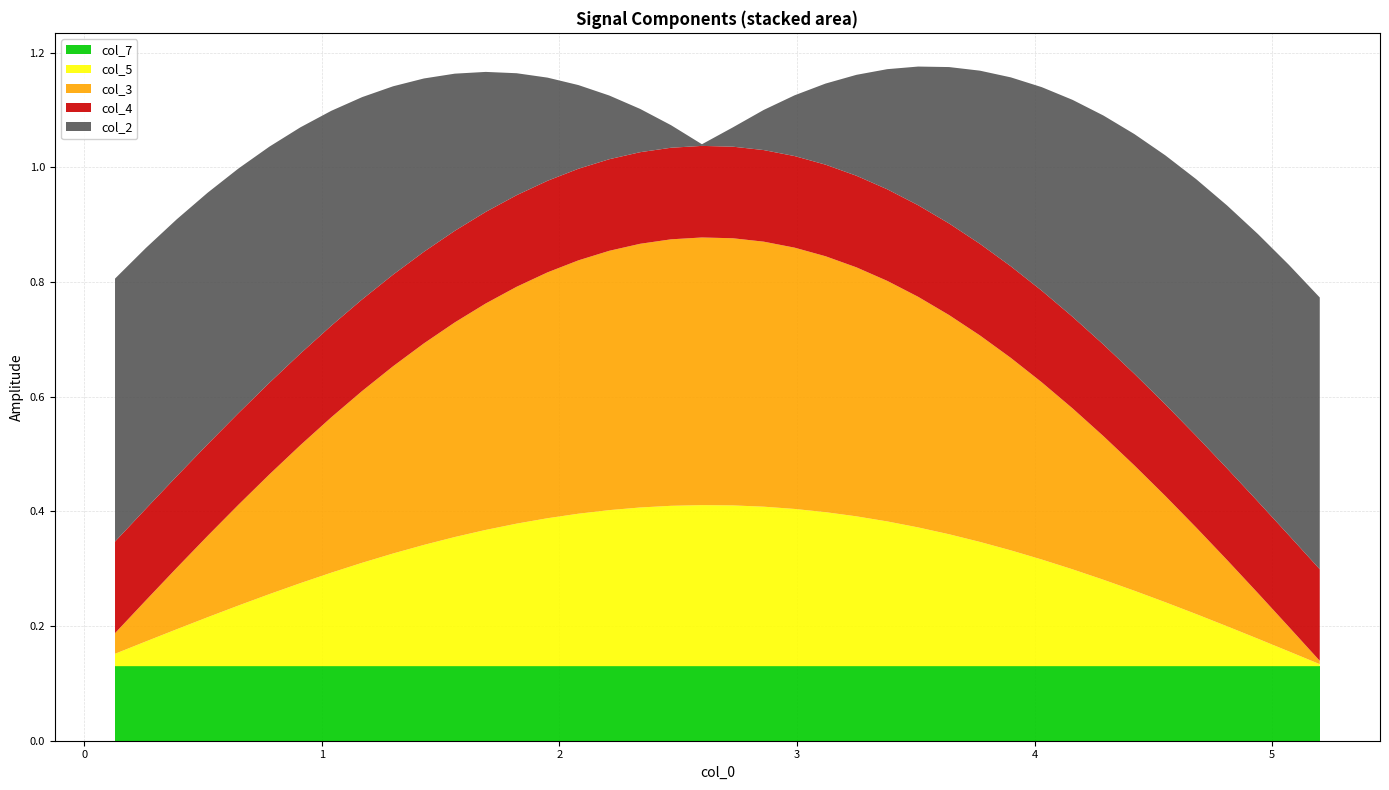

What are all the series names shown in the legend?

col_7, col_5, col_3, col_4, col_2